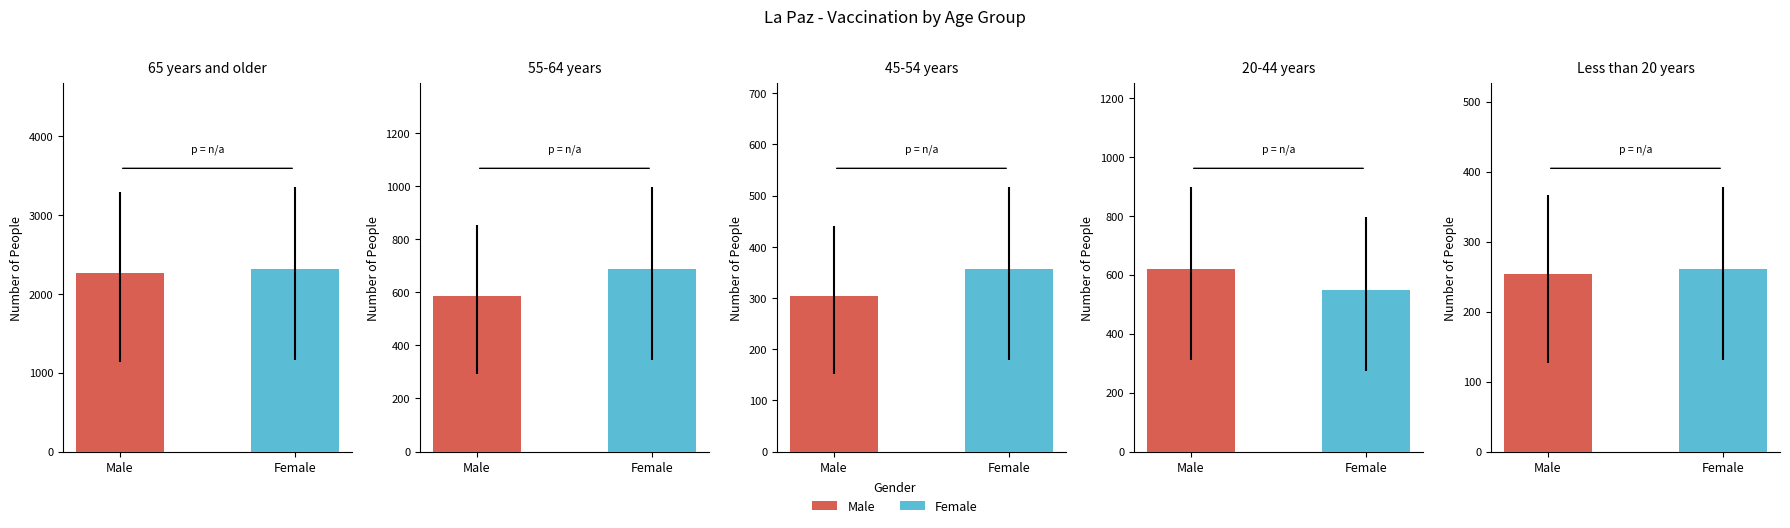

Is the value of Male at 20-44 years greater than the value of Female at 65 years and older?

No